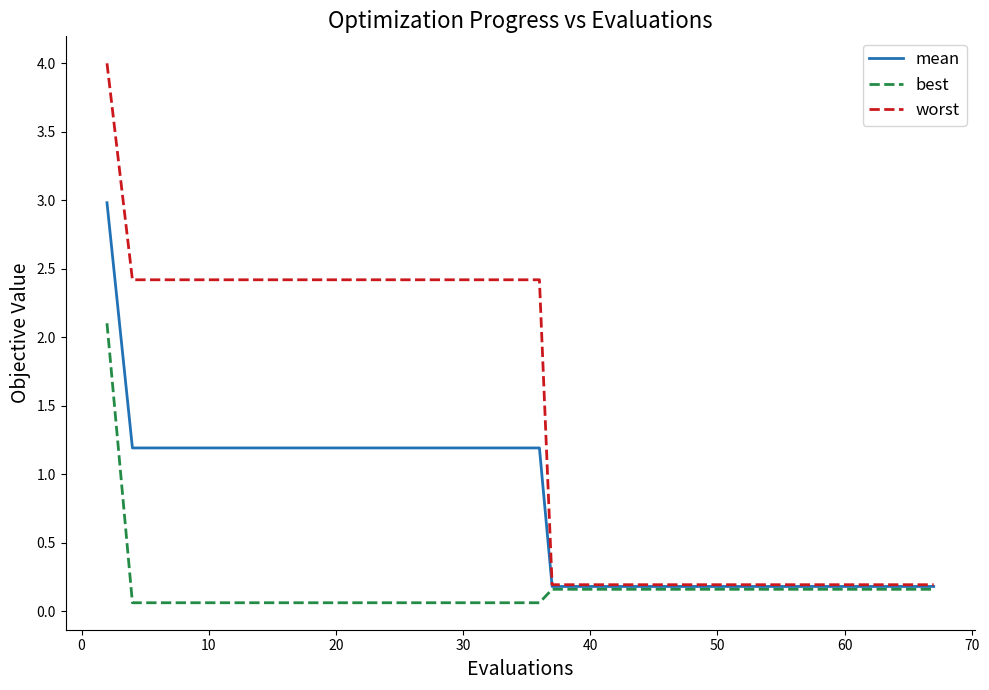

Which series has the largest total across all categories?

worst